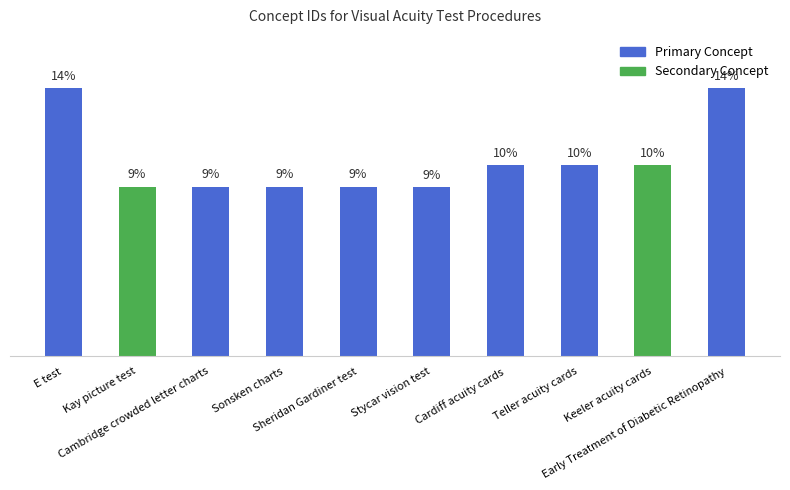

Rank the categories by value from highest to lowest.

Early Treatment of Diabetic Retinopathy, E test, Cardiff acuity cards, Keeler acuity cards, Teller acuity cards, Kay picture test, Sheridan Gardiner test, Cambridge crowded letter charts, Sonsken charts, Stycar vision test